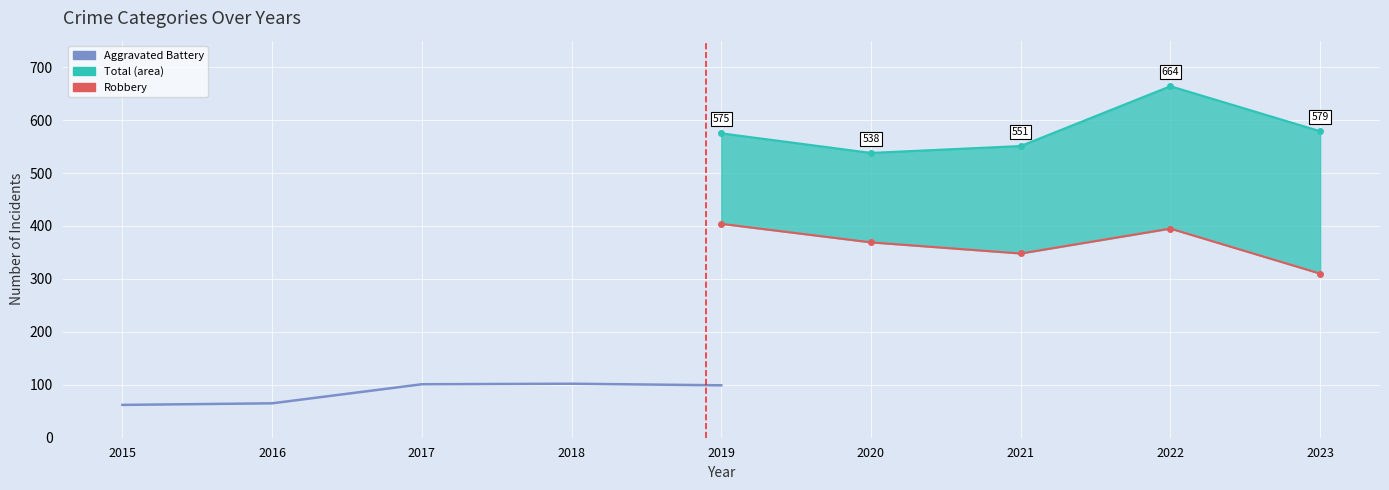

What is the smallest value displayed?

62